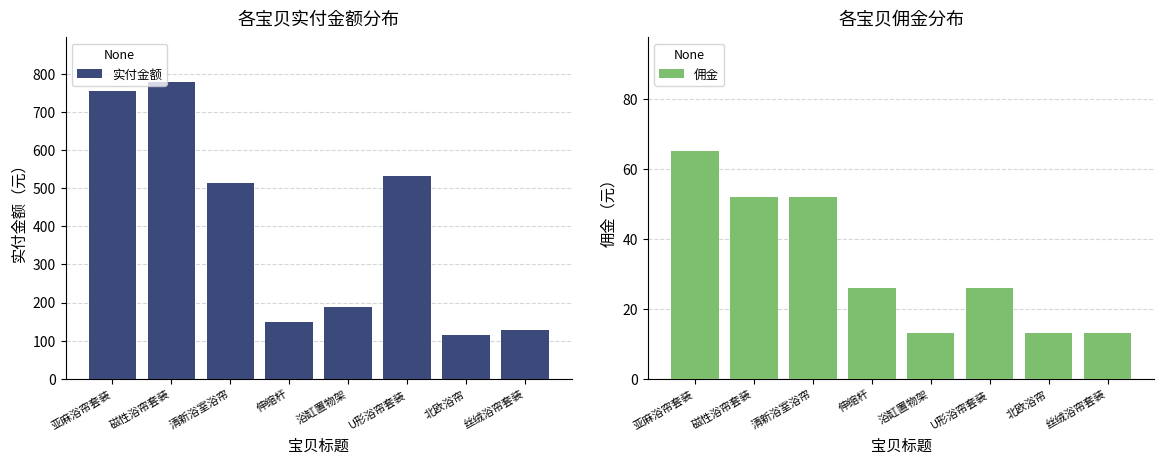

Which category has the lowest value in the 佣金 series?

浴缸置物架